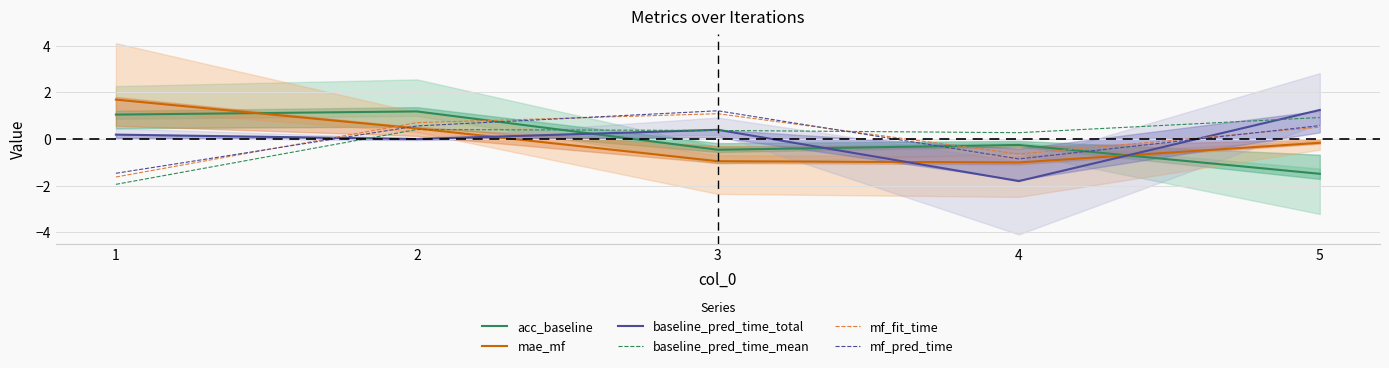

How many interior local valleys does the mf_pred_time series have?

1